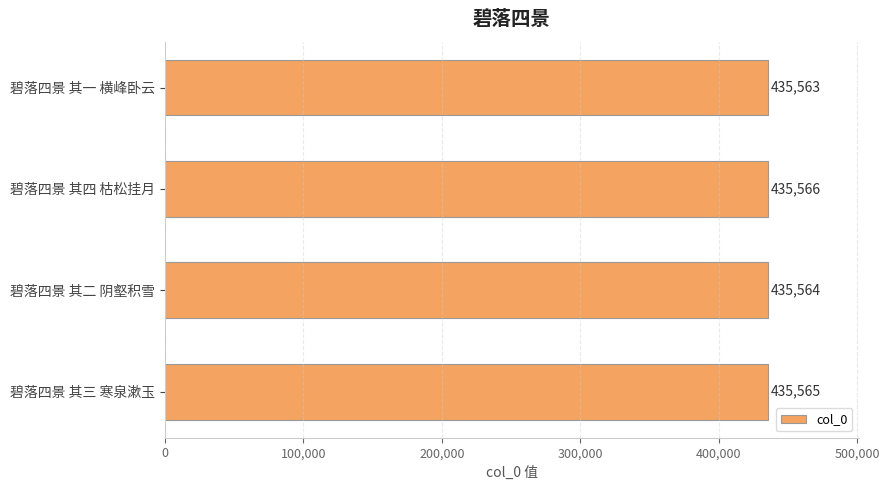

How many data points are less than 435565?

2